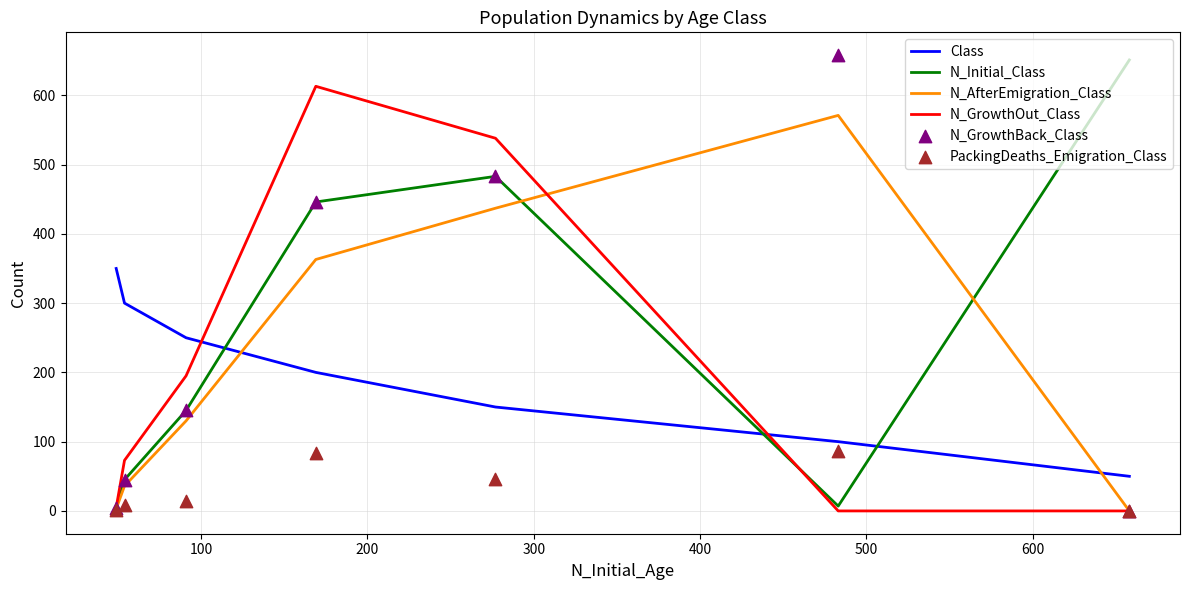

At how many categories does at least one series exceed 389?

4